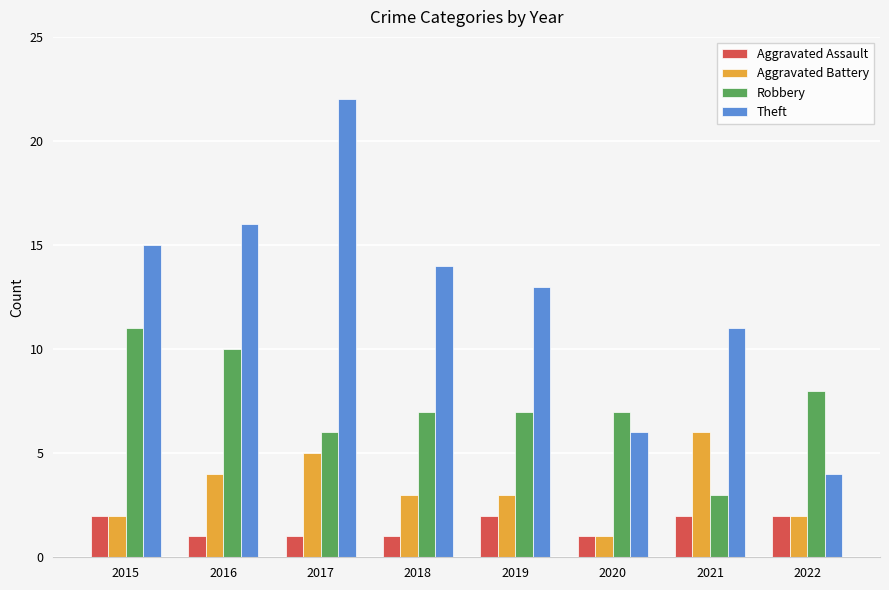

Reading left to right, list all the values displayed in this chart.

Aggravated Assault: 2	1	1	1	2	1	2	2
Aggravated Battery: 2	4	5	3	3	1	6	2
Robbery: 11	10	6	7	7	7	3	8
Theft: 15	16	22	14	13	6	11	4